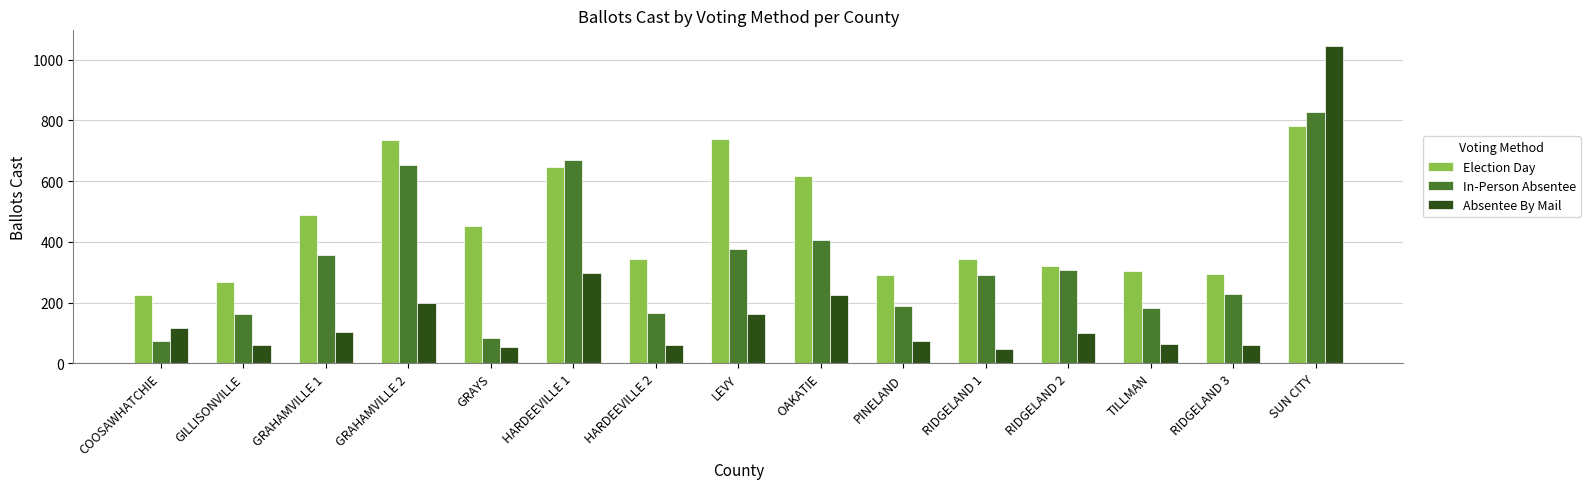

True or false: Absentee By Mail has a value of 98 at GRAYS.

False